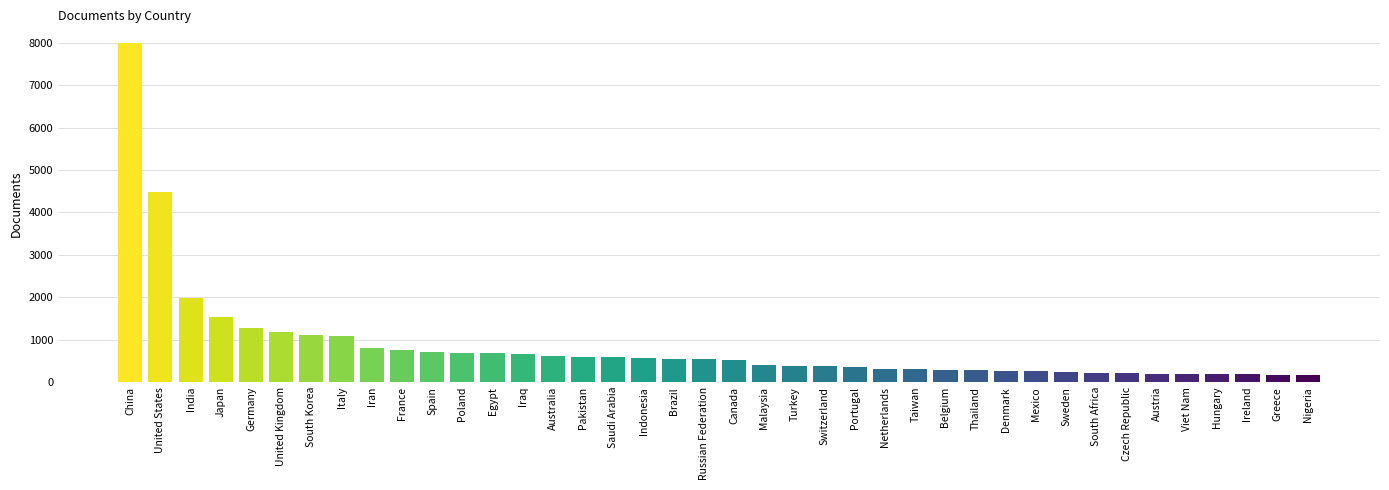

What is the minimum value shown in the chart?

154